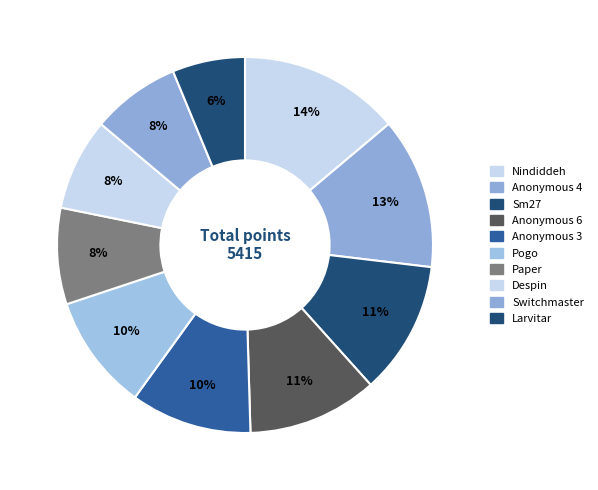

Count the number of slices in the pie.

10